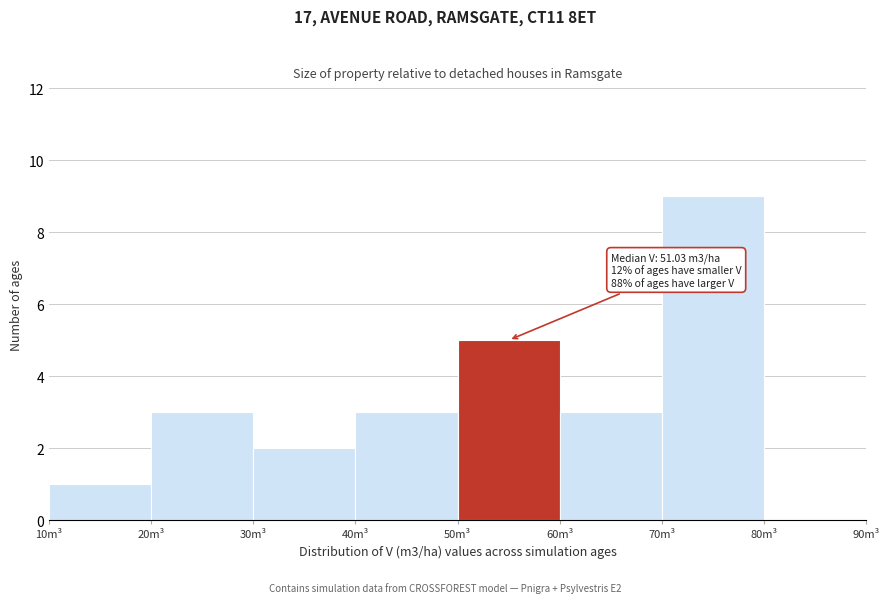

Over which range of the x-axis is the bar tallest?

70 to 80